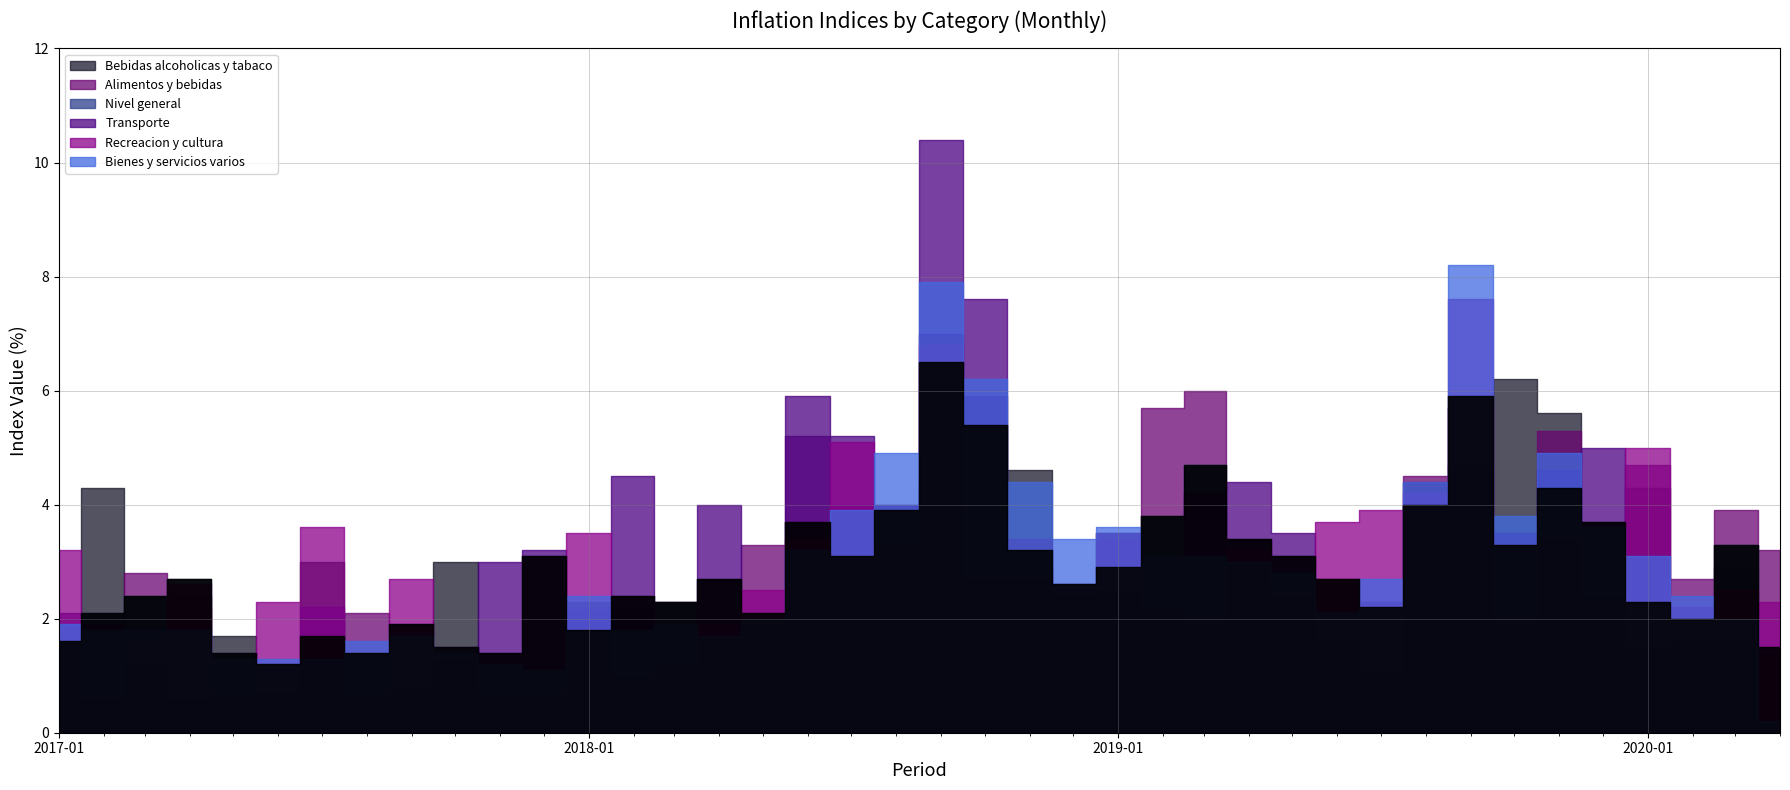

Which category has the highest value in the Alimentos y bebidas series?

2018-09